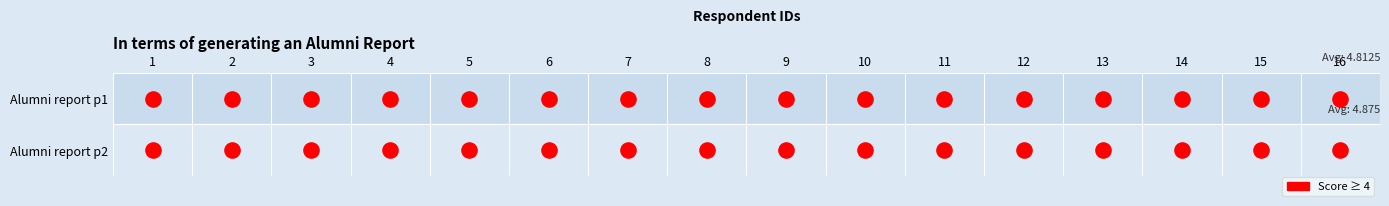

Rank the series by their maximum value, from highest to lowest.

Row 1 (Alumni report p1), Row 2 (Alumni report p2)